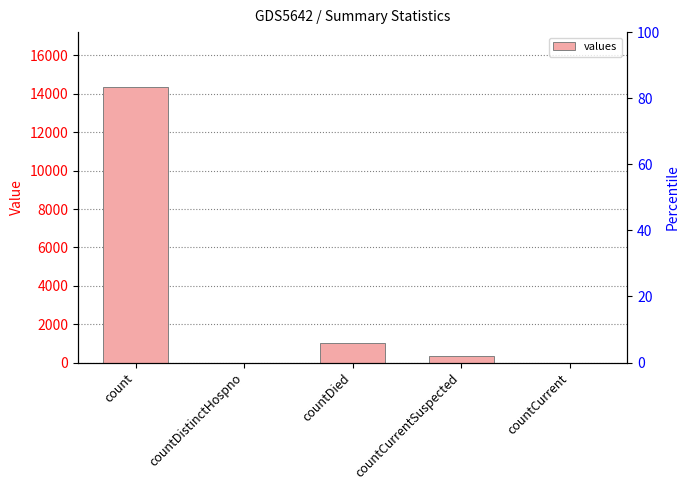

What is the label of the 4th bar from the right?

countDistinctHospno